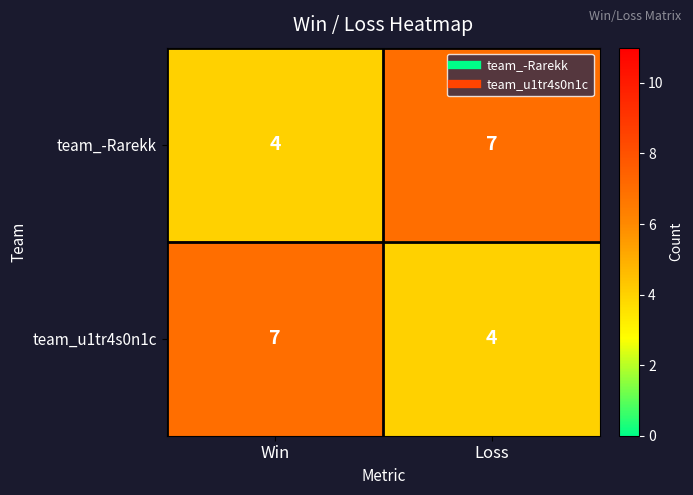

How many categories are shown in the chart?

2